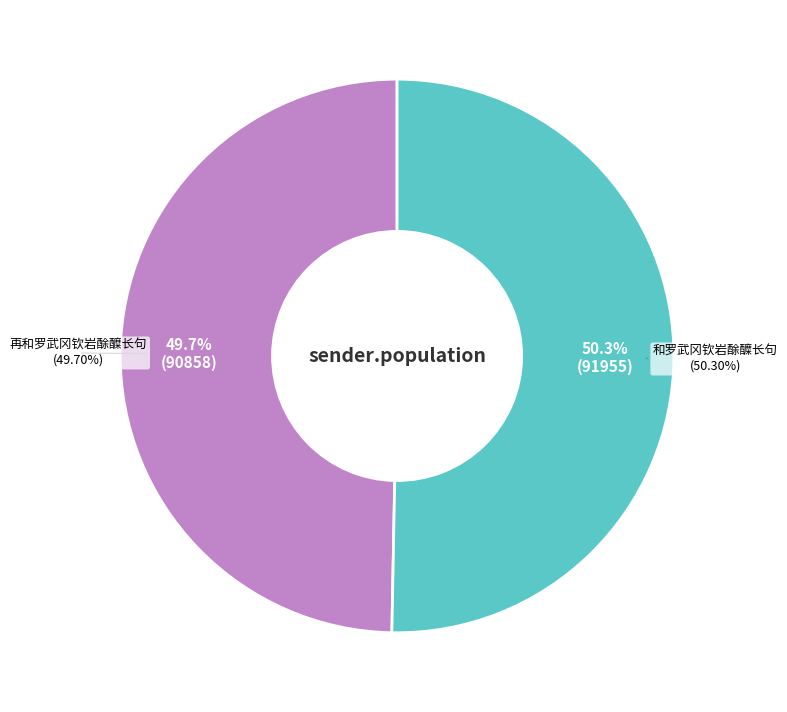

Is 和罗武冈钦岩酴醾长句 the majority of the pie?

Yes